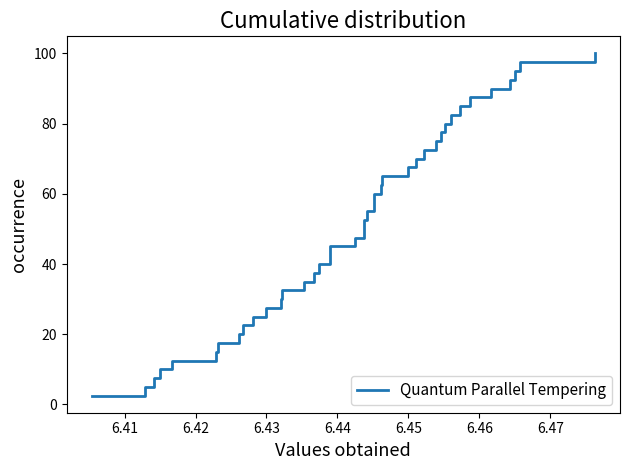

What is the difference between the maximum and minimum values?

97.5